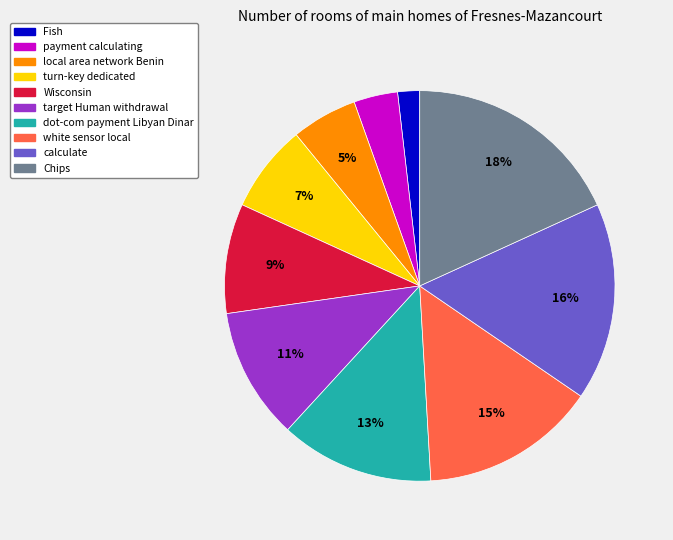

What is the smallest slice in the pie chart?

Fish